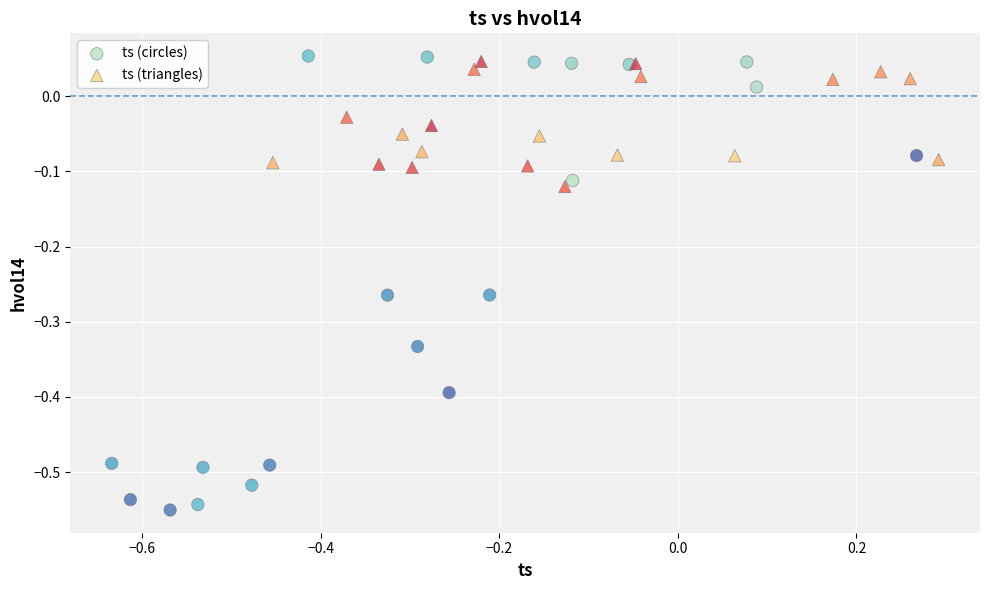

What are all the series names shown in the legend?

ts (circles), ts (triangles)